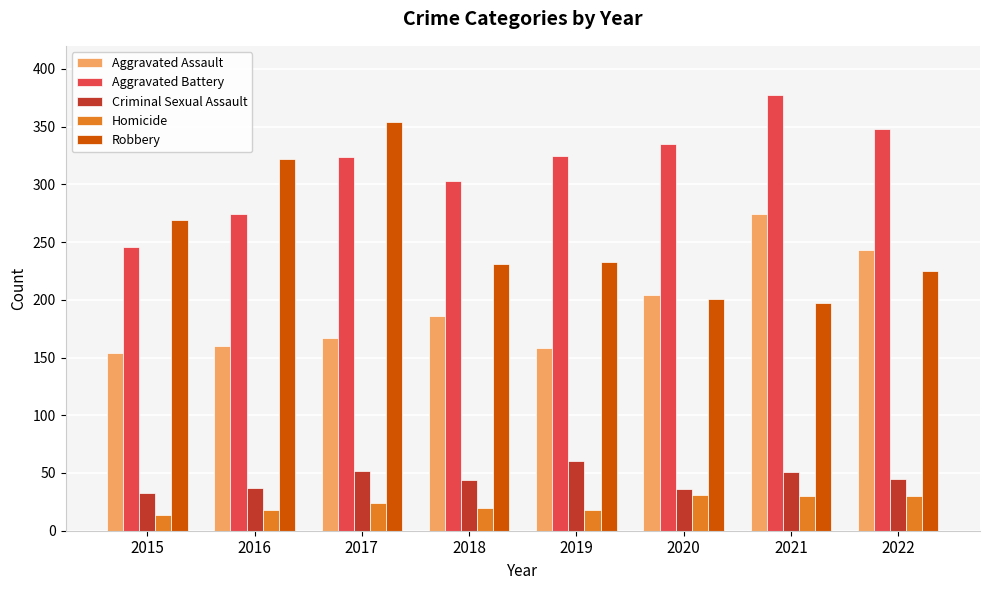

Is the value of Aggravated Battery at 2022 greater than the value of Criminal Sexual Assault at 2015?

Yes